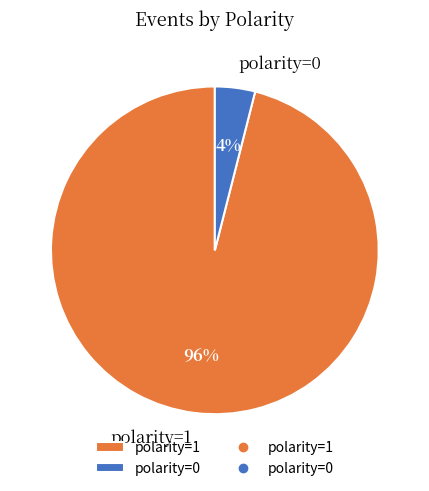

Which slice is the smallest?

polarity=0